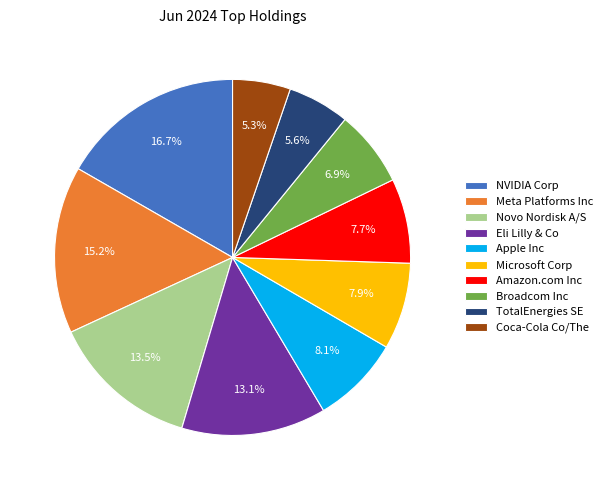

To the nearest percent, what is the difference between the Broadcom Inc and Coca-Cola Co/The slice percentages?

2%